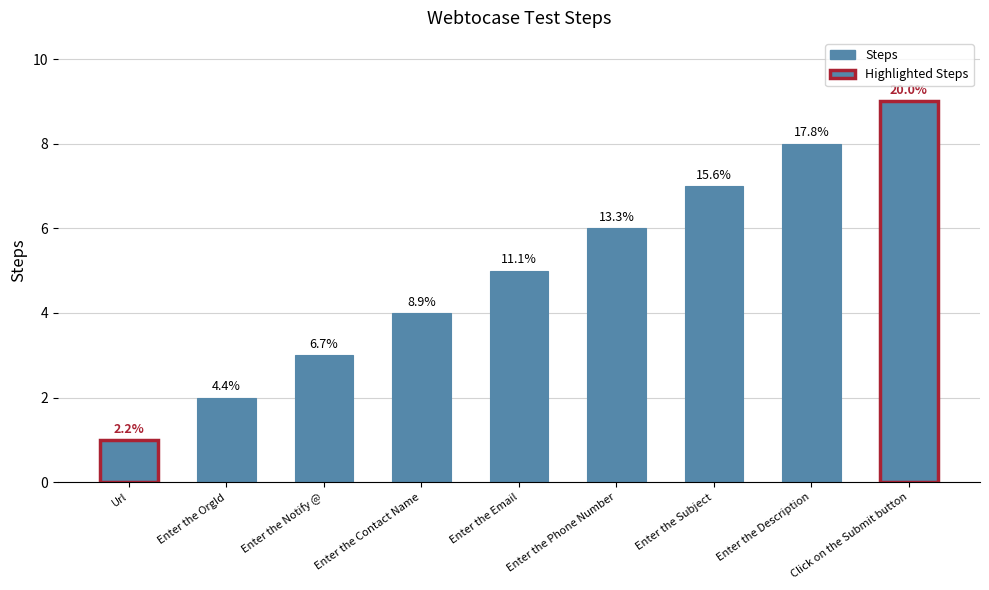

The value at Enter the Notify @ is 3. True or false?

True